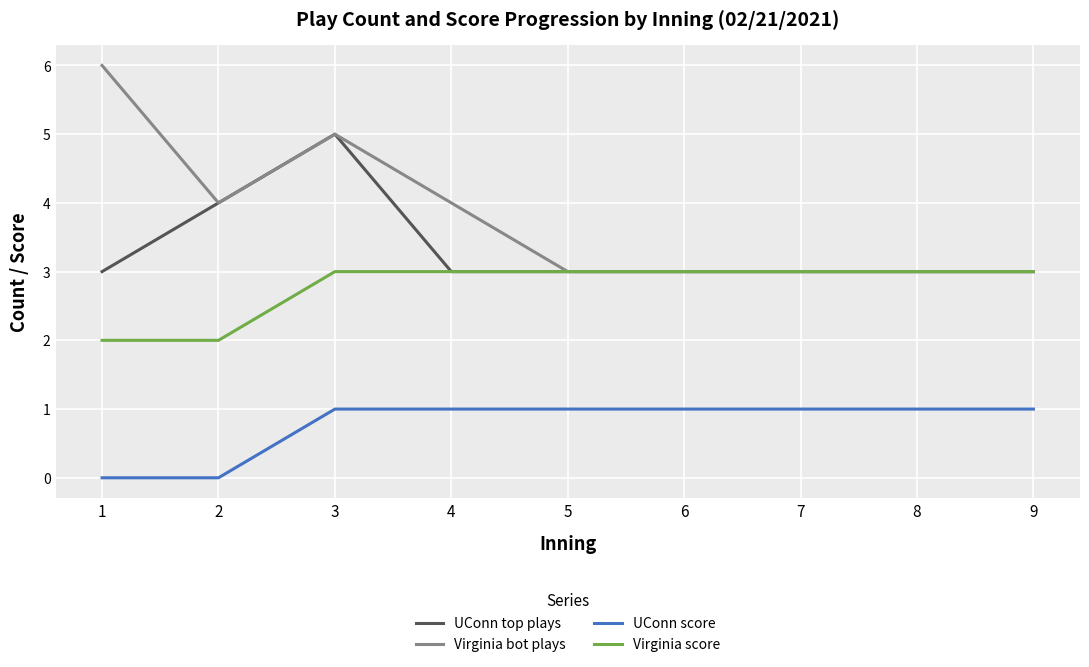

Does the chart display data point markers on the line(s)?

No